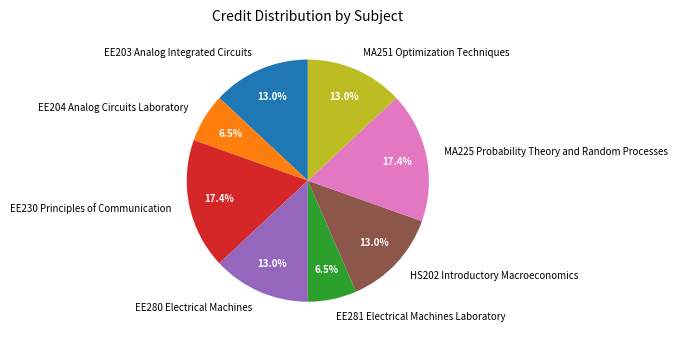

Does EE230 Principles of Communication account for over 50% of the chart?

No